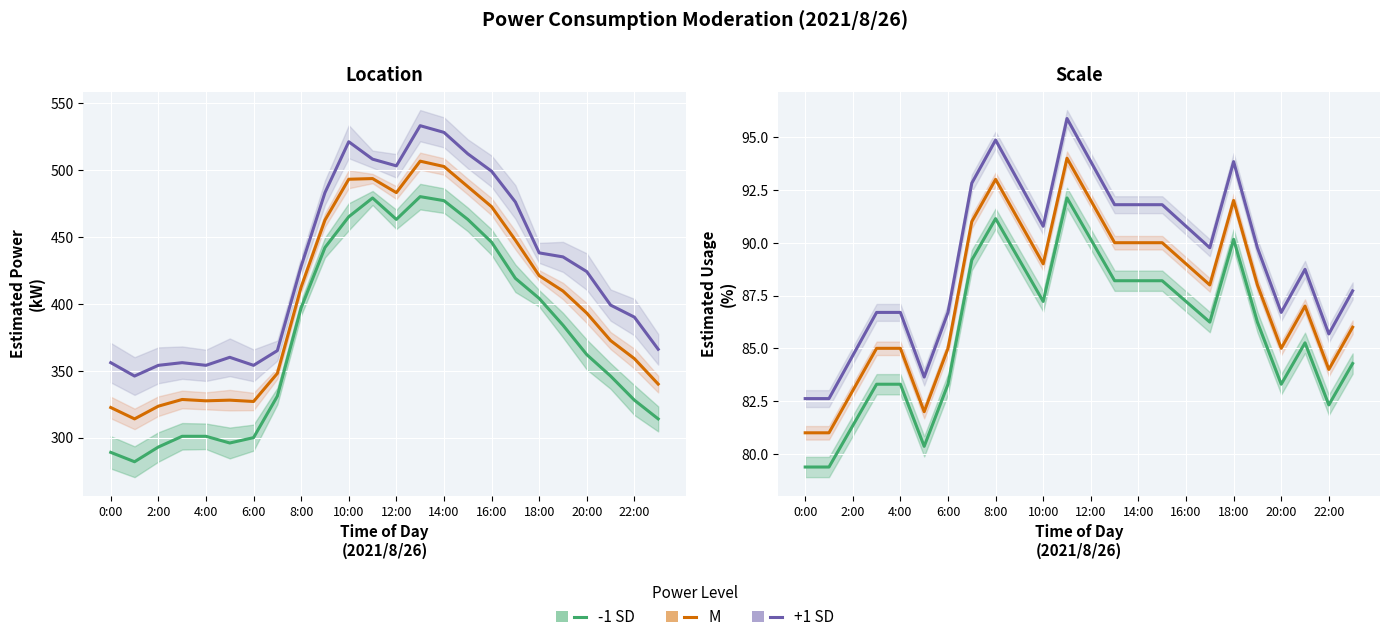

What is the total value across all series at 16:00?

267.0